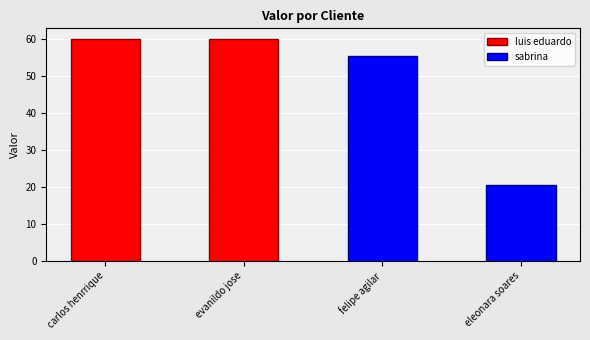

The value at carlos henrrique is 107.2. True or false?

False